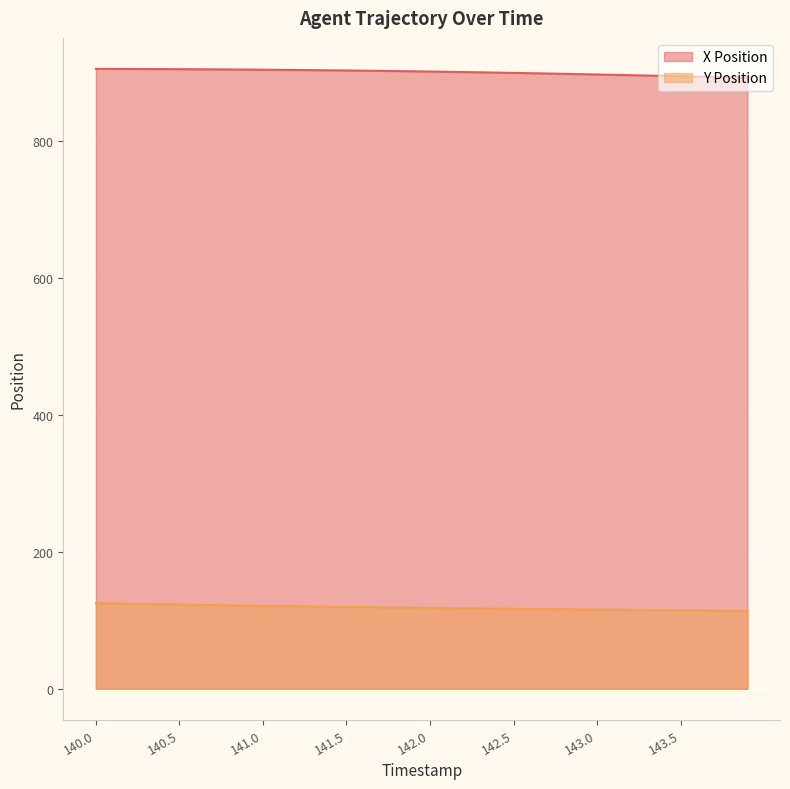

What are all the series names shown in the legend?

X Position, Y Position